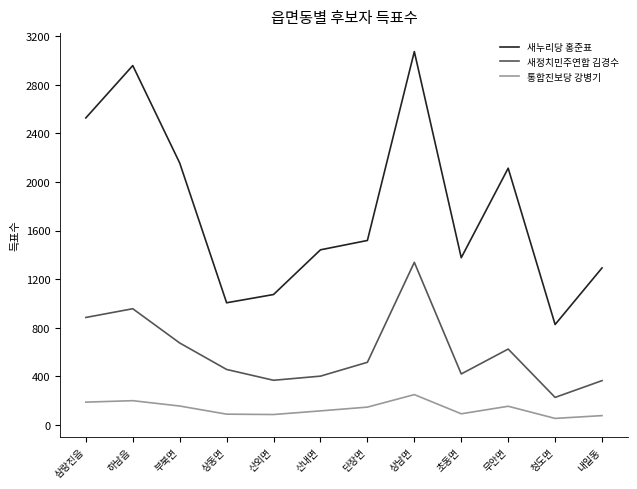

What is the difference between the 통합진보당 강병기 values at 상남면 and 초동면?

158